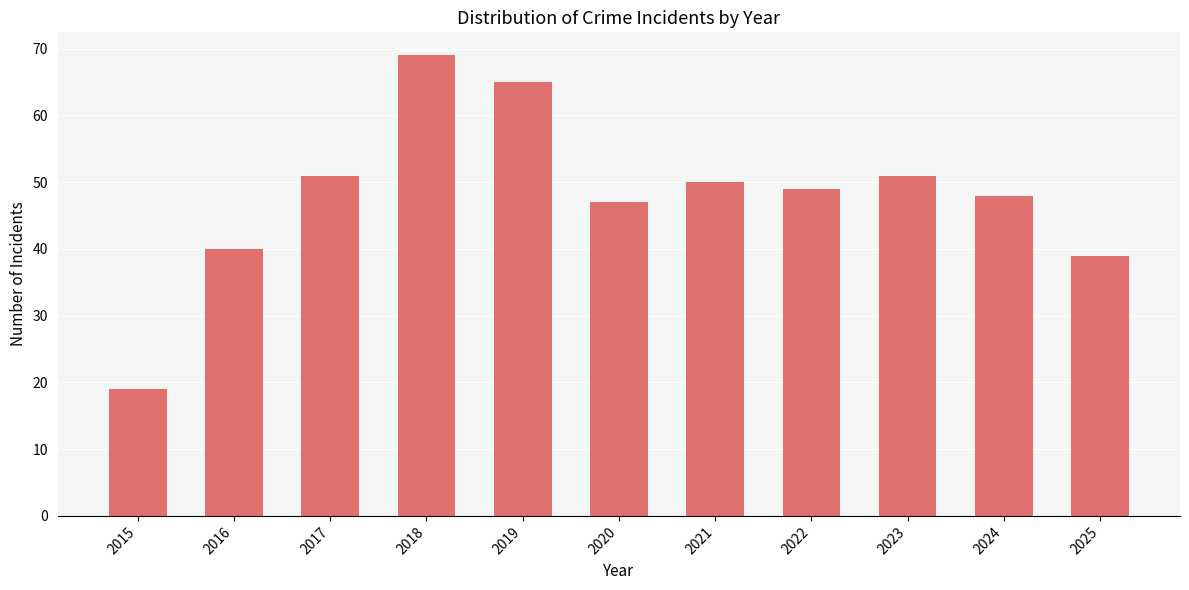

Are the bars grouped side by side (vs. stacked)?

No